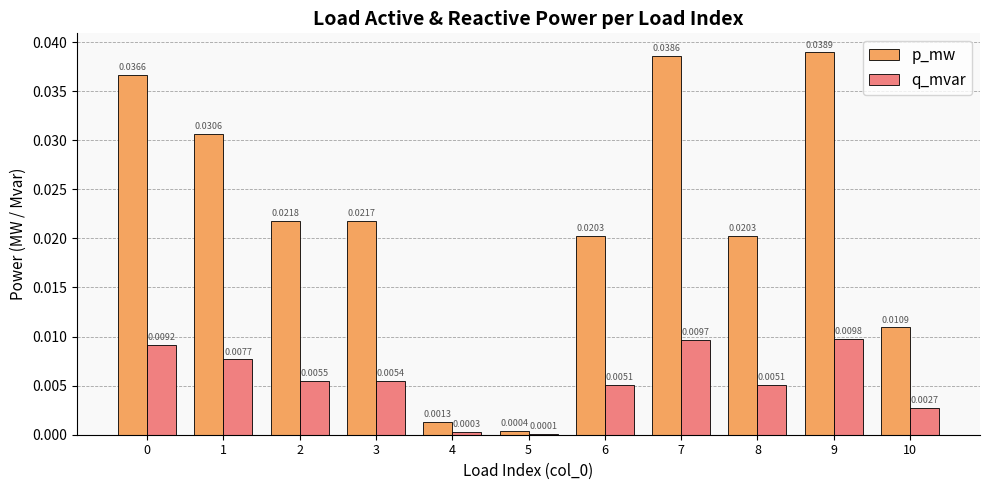

What are all the series names shown in the legend?

p_mw, q_mvar